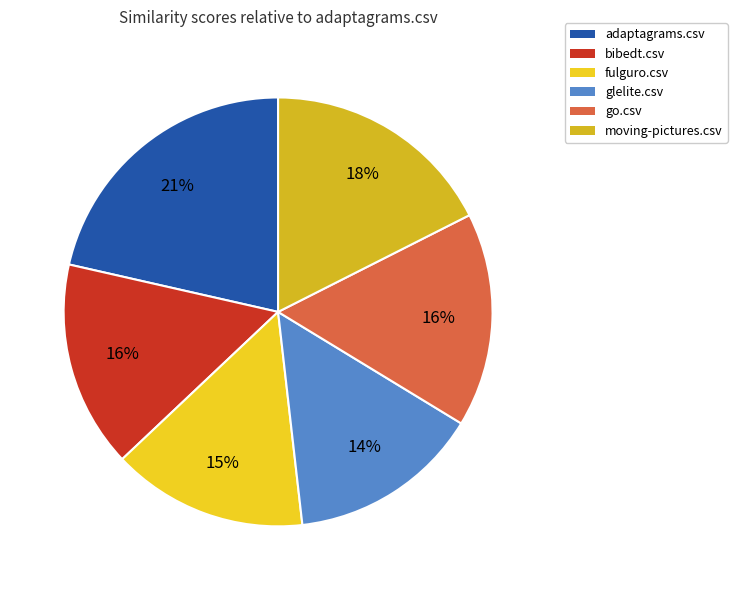

To the nearest percent, what is the difference between the largest and smallest slice percentages?

7%